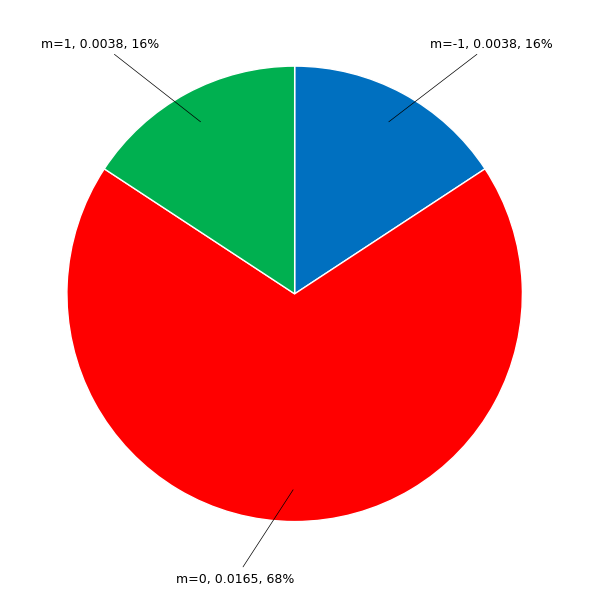

Is there a majority slice in this chart?

Yes